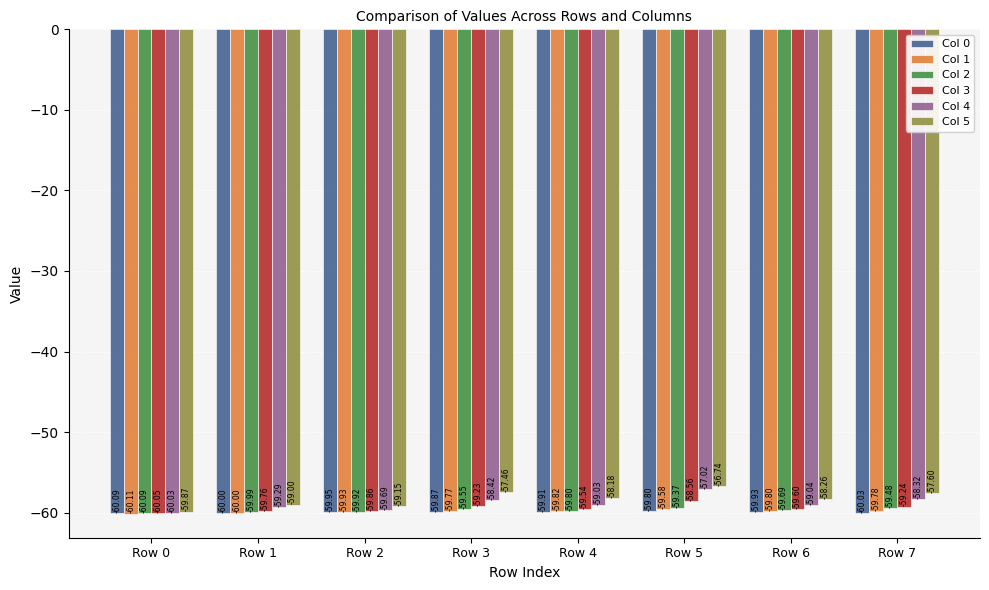

Which series changed the most between Row 0 and Row 7?

Col 5